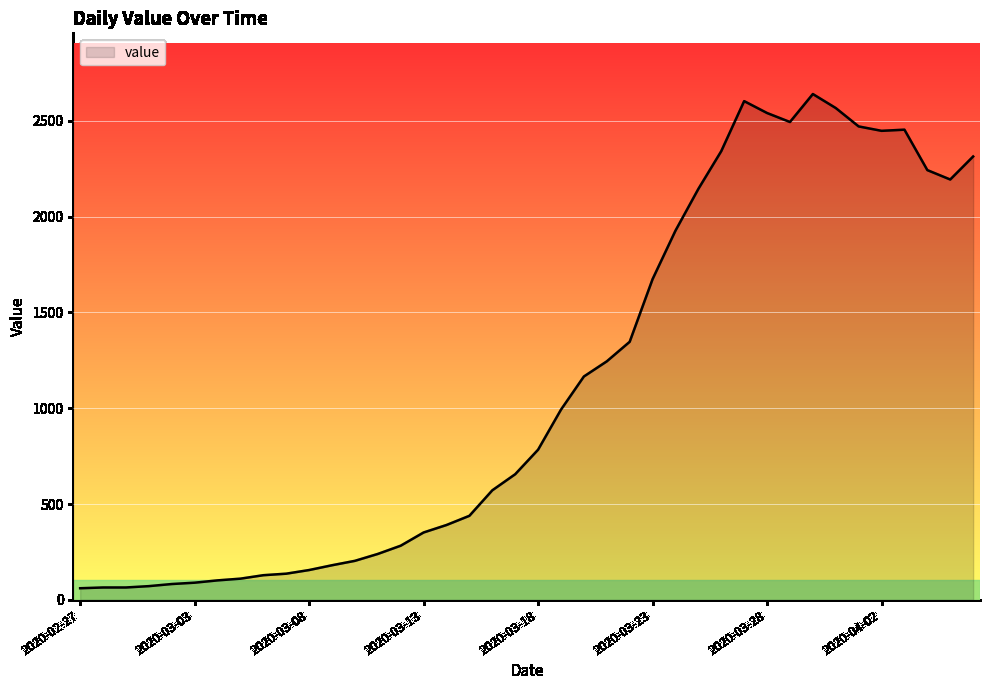

True or false: there are more than 1 points higher than both neighbors.

True